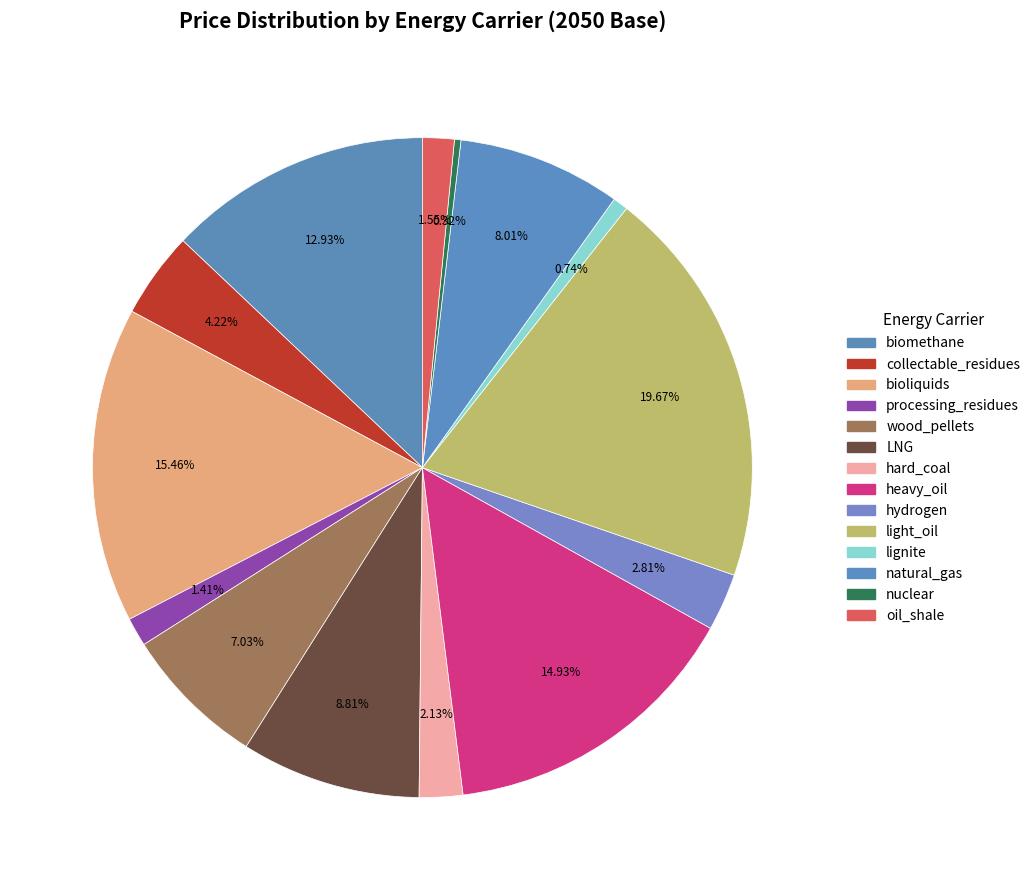

What is the smallest slice in the pie chart?

nuclear